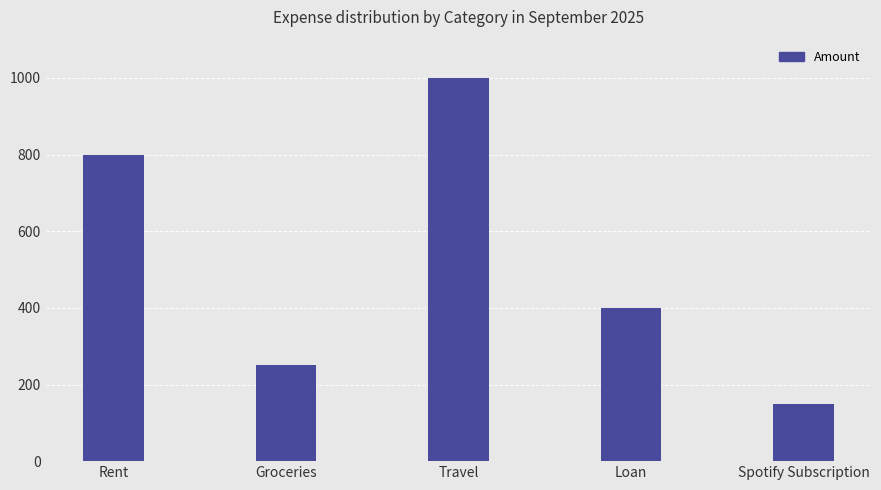

Where is the data nearest to the value 575?

Loan